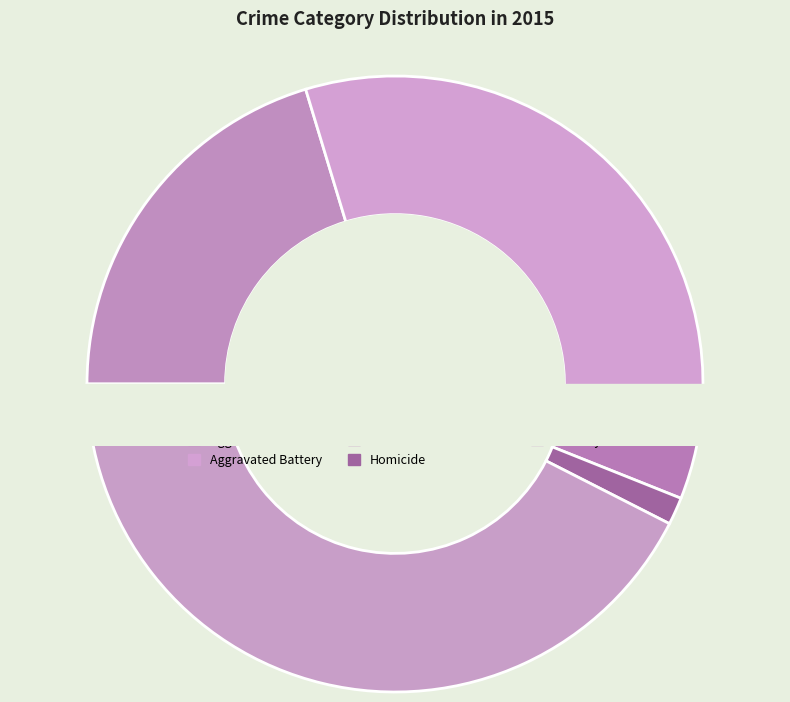

What percentage is NOT represented by Homicide?

98.6%